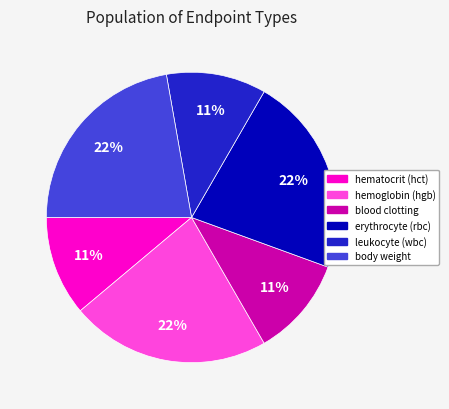

Approximately how many times larger is the value at hemoglobin (hgb) compared to blood clotting?

2.0